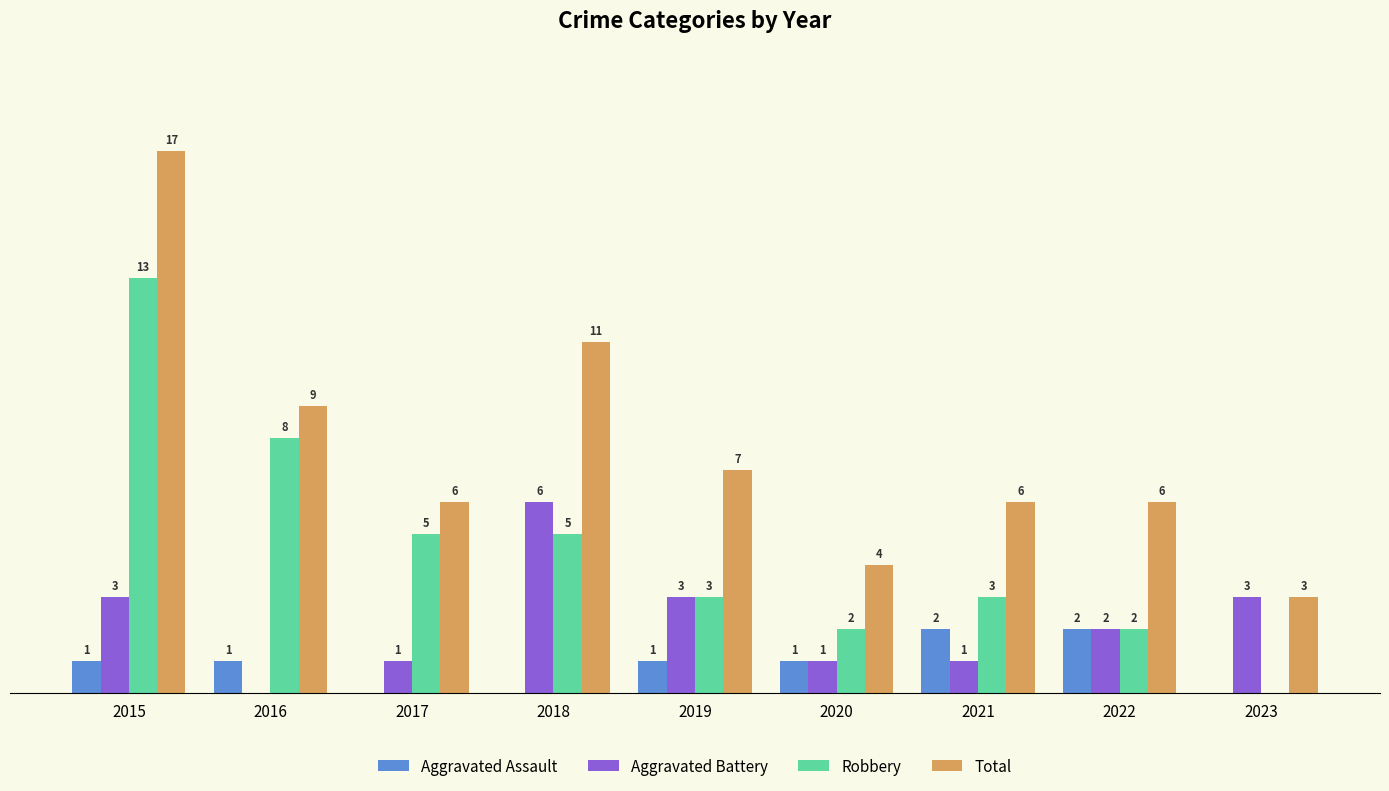

Between 2015 and 2017, which series saw the biggest shift?

Total